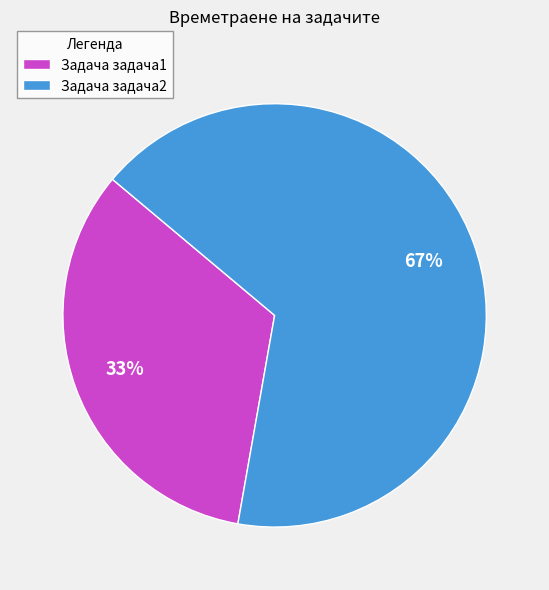

To the nearest percent, what portion does Задача задача1 represent?

33%